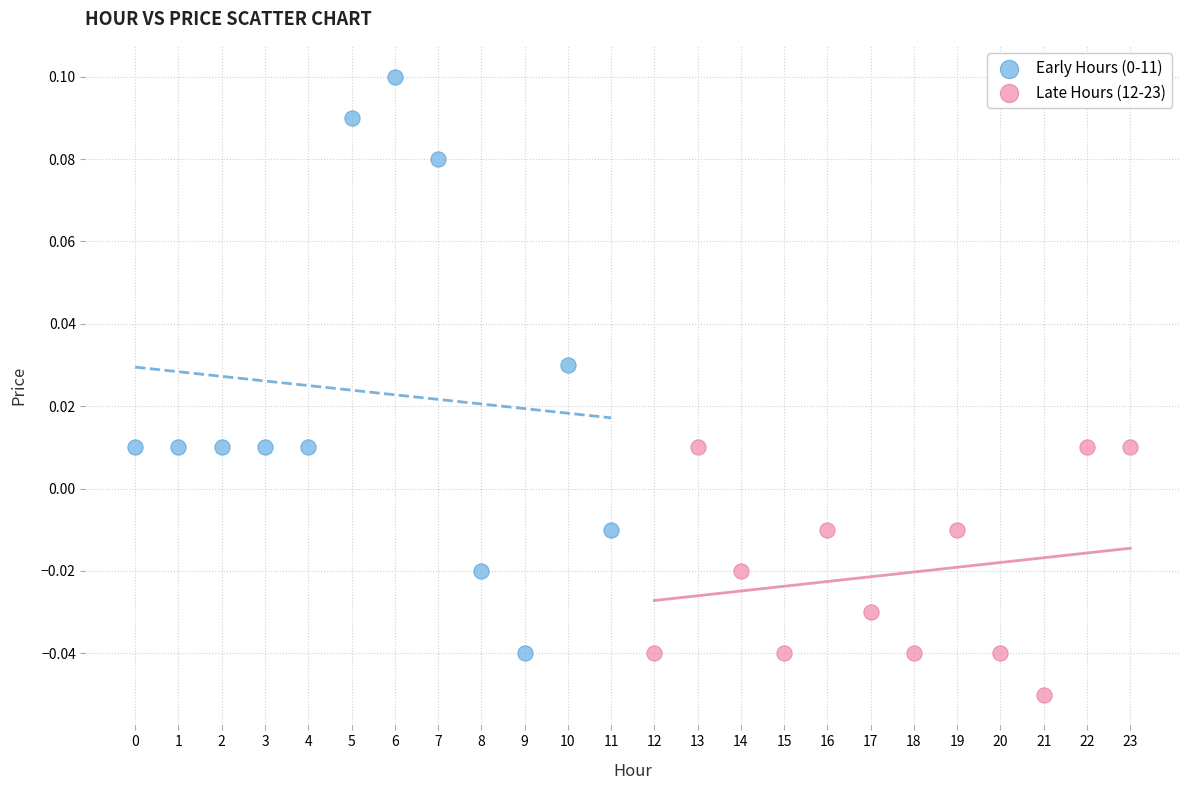

Which series reaches the minimum Y coordinate?

Late Hours (12-23)